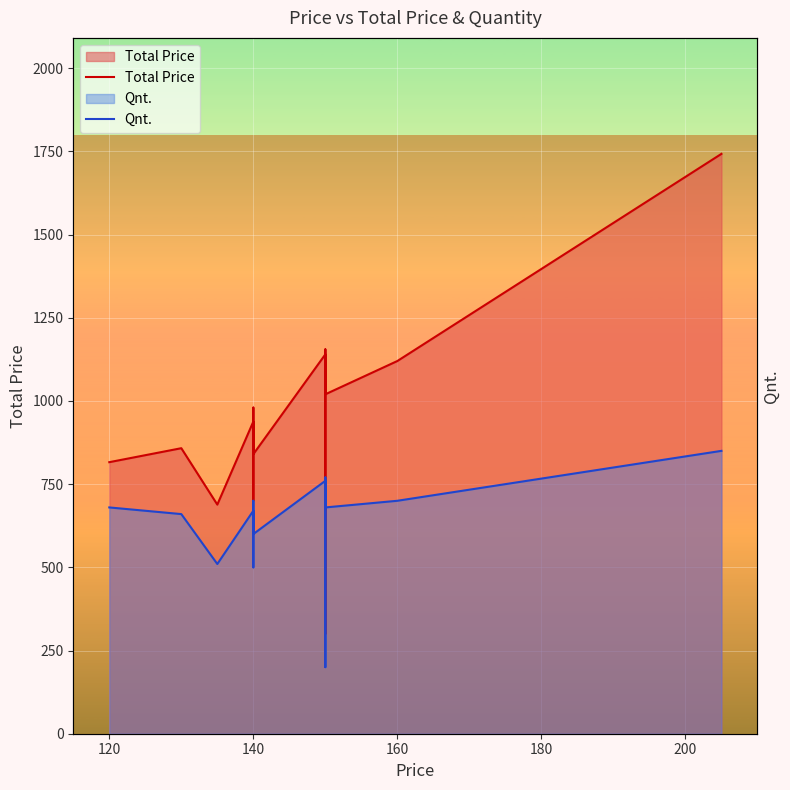

What are all the series names shown in the legend?

Total Price, Qnt.